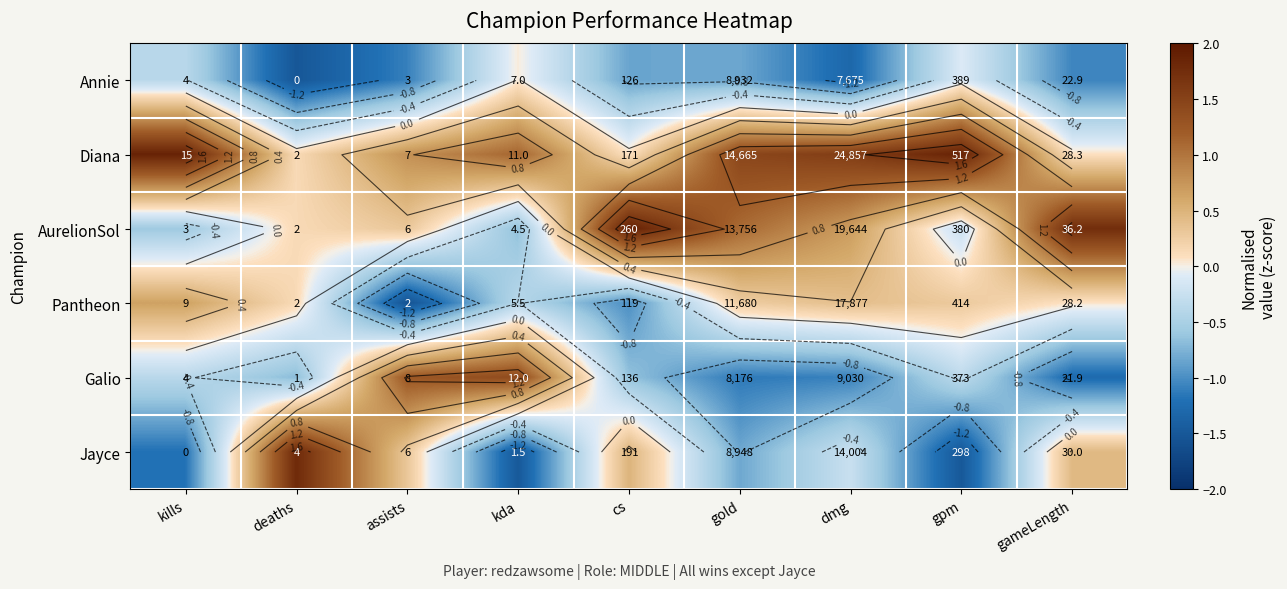

How many data points in Jayce are above 0?

4